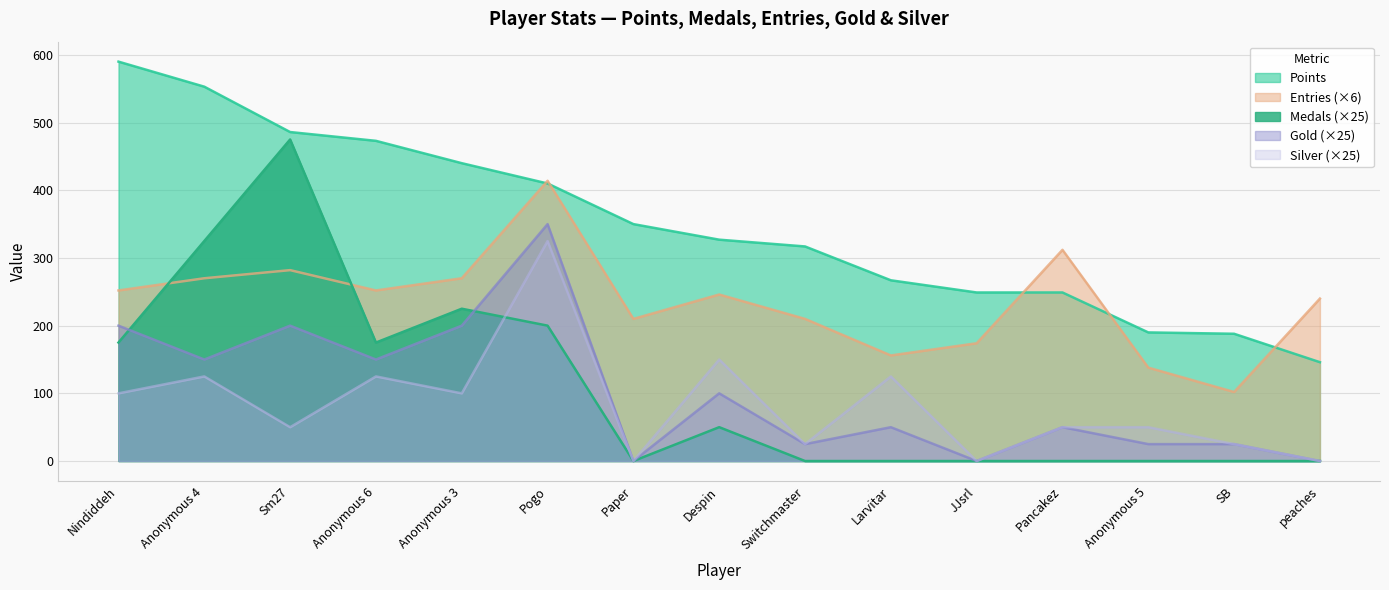

What is the total value across all series at Nindiddeh?

1317